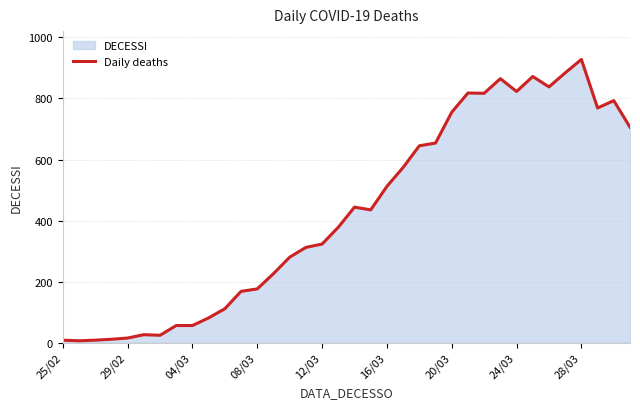

True or false: there are more than 0 points higher than both neighbors.

True